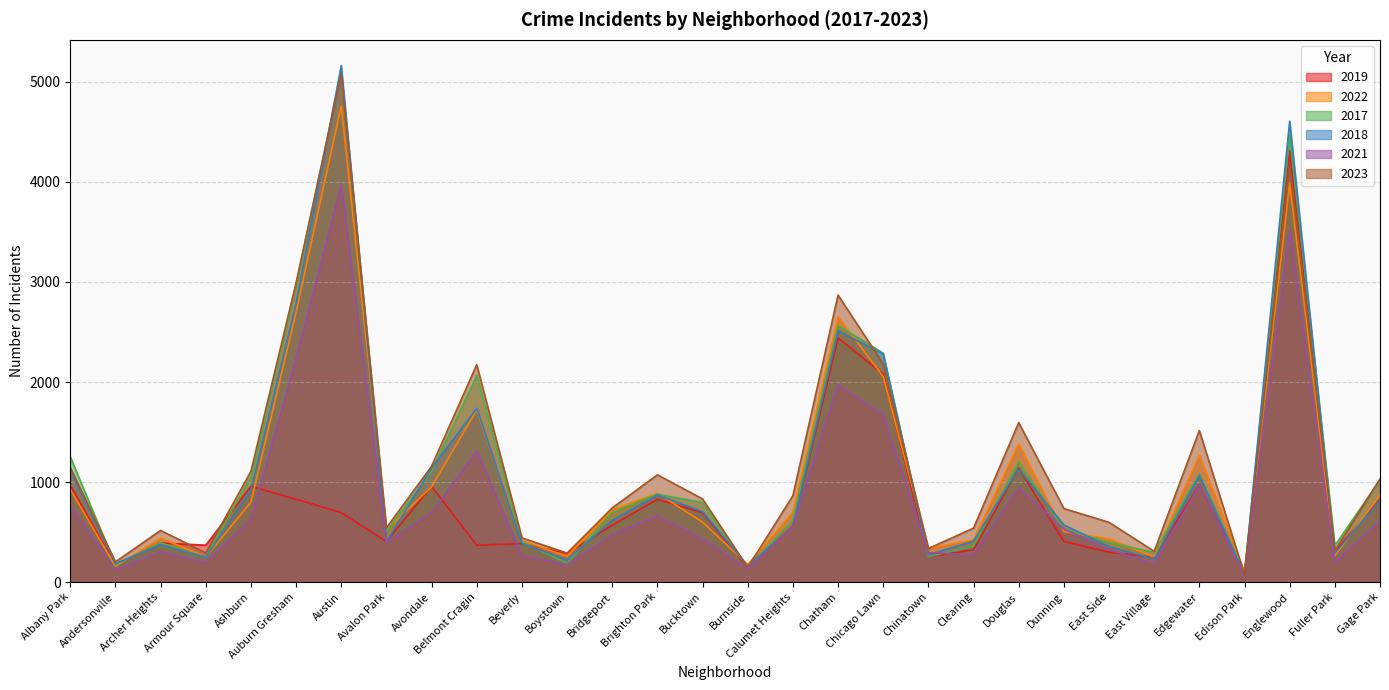

Rank the series by their maximum value, from highest to lowest.

2018, 2017, 2023, 2022, 2019, 2021